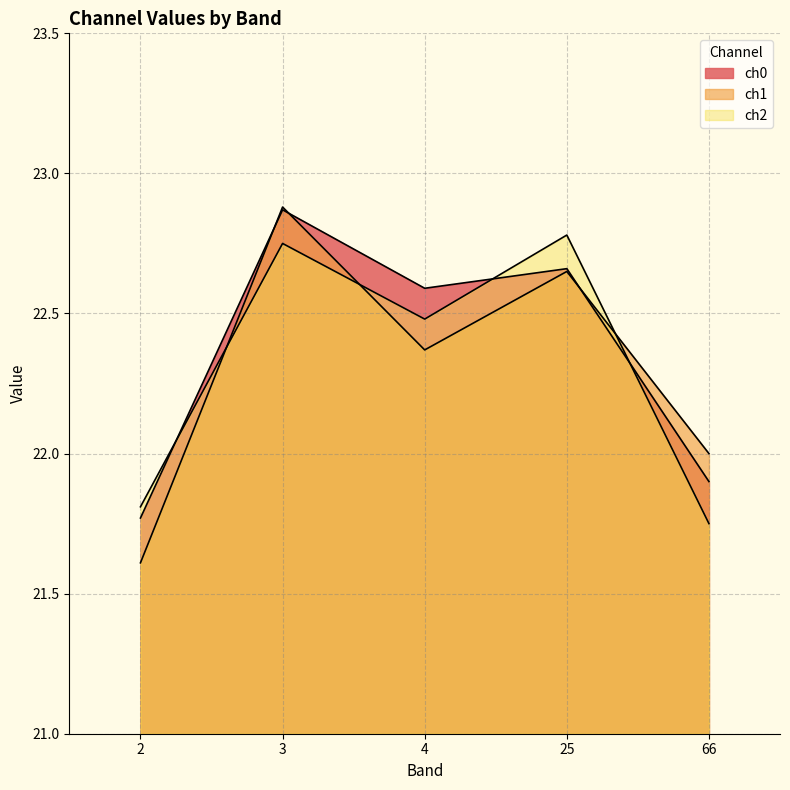

Reading right to left, list all the values displayed in this chart.

ch0: 66=21.9	25=22.7	4=22.6	3=22.9	2=21.8
ch1: 66=22.0	25=22.6	4=22.4	3=22.9	2=21.6
ch2: 66=21.8	25=22.8	4=22.5	3=22.8	2=21.8